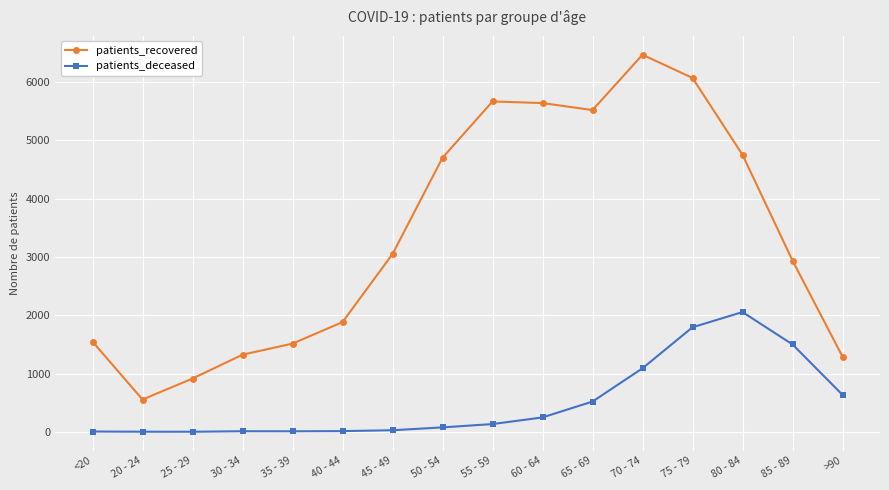

What is the spread (max minus min) of values at 55 - 59?

5534